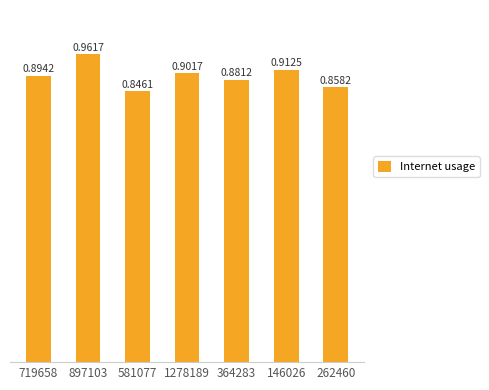

What is the sum of the values at 364283 and 581077?

1.7